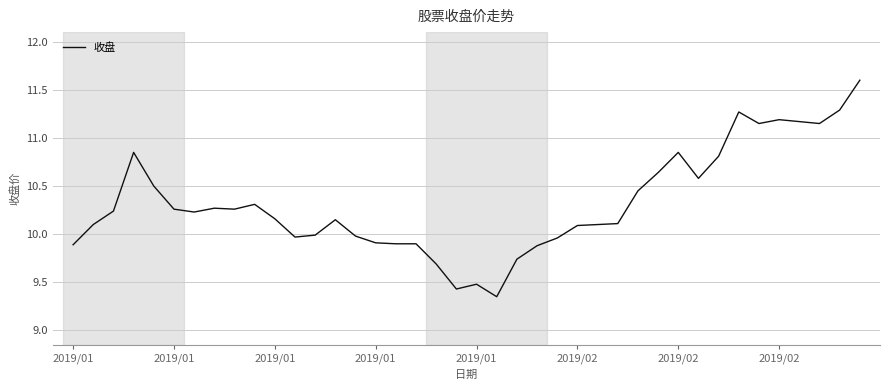

Does the chart display data point markers on the line(s)?

No